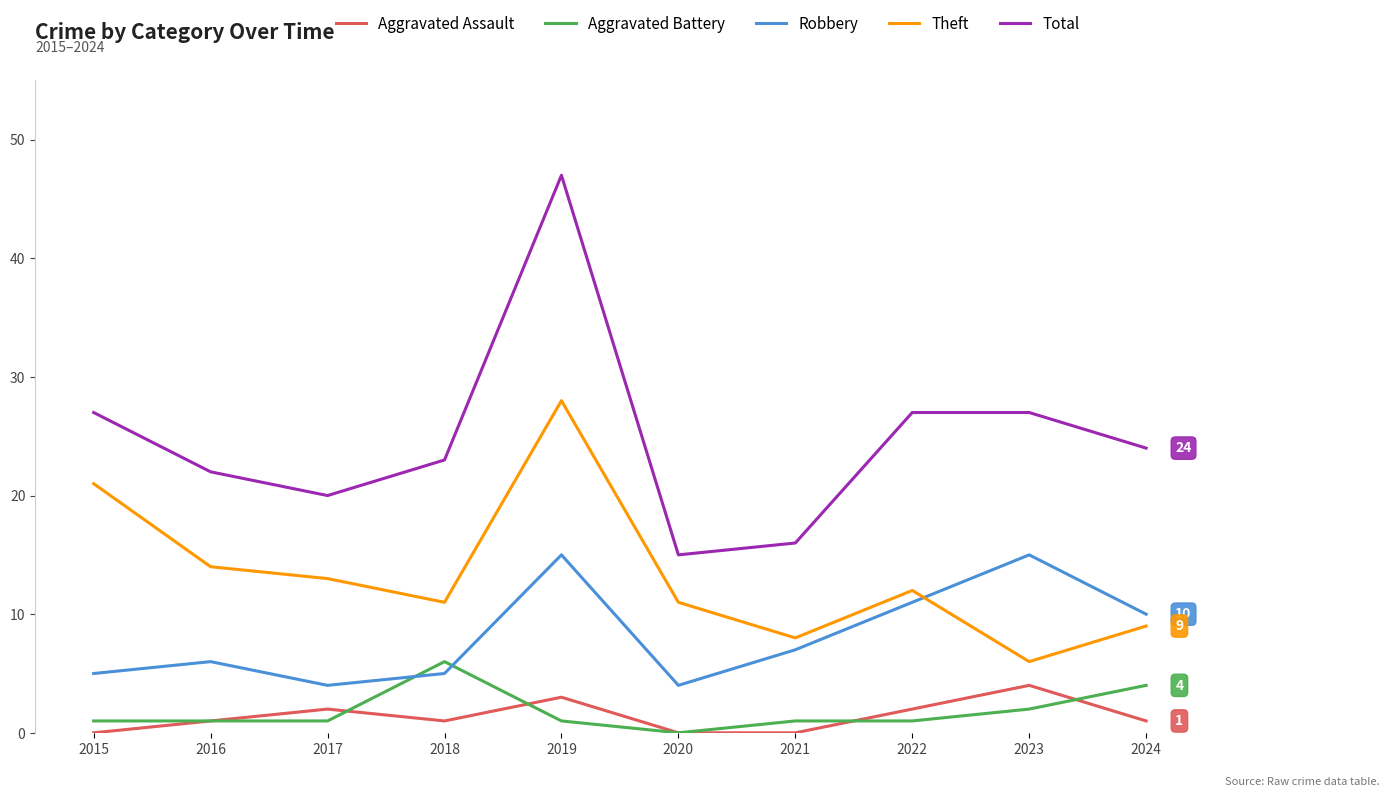

What is the approximate value of Aggravated Battery at 2019?

1